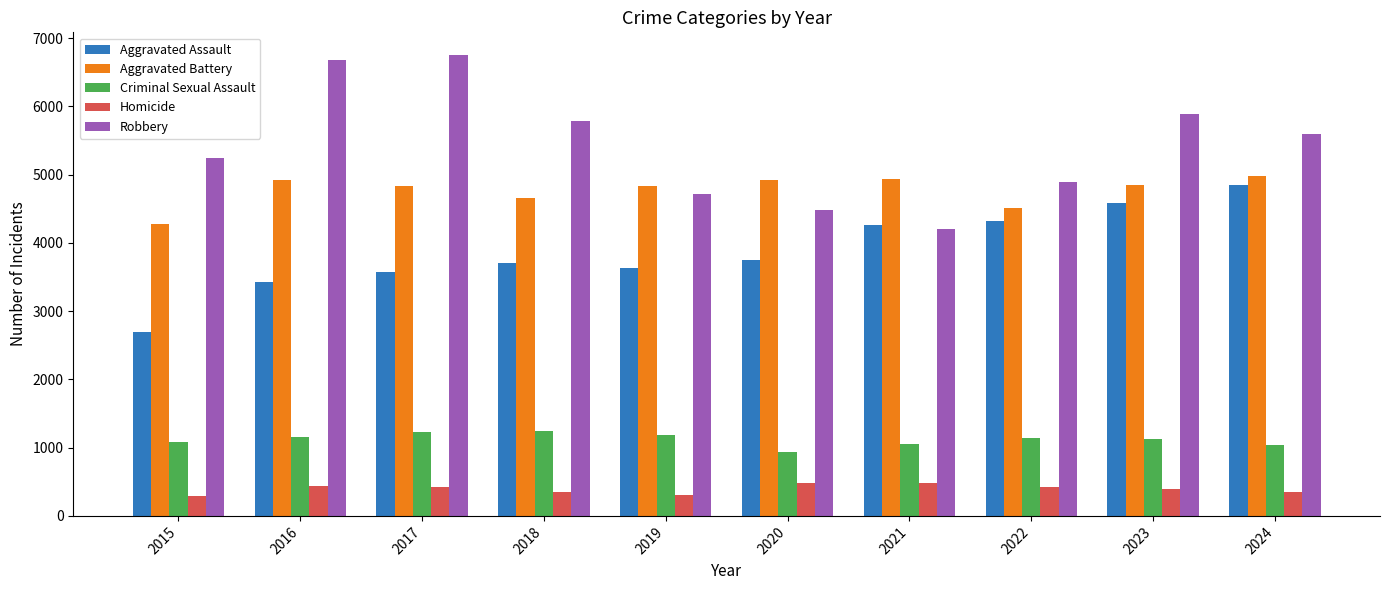

What is the maximum value shown in the chart?

6748